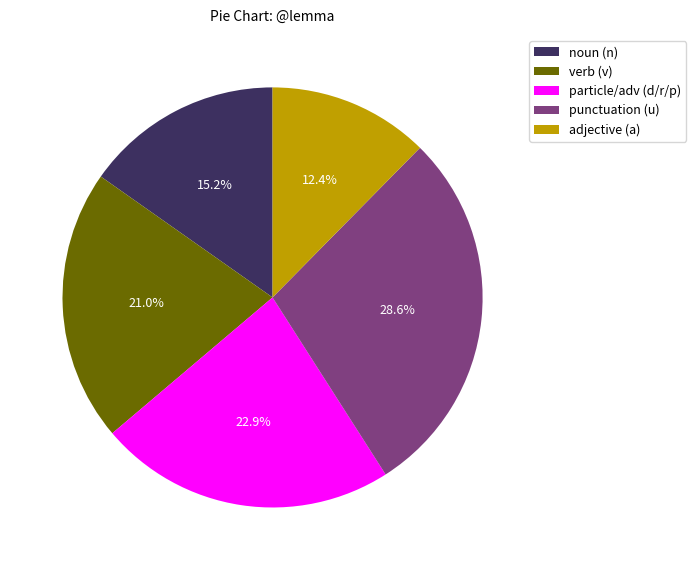

Which category has the smallest portion of the pie?

adjective (a)